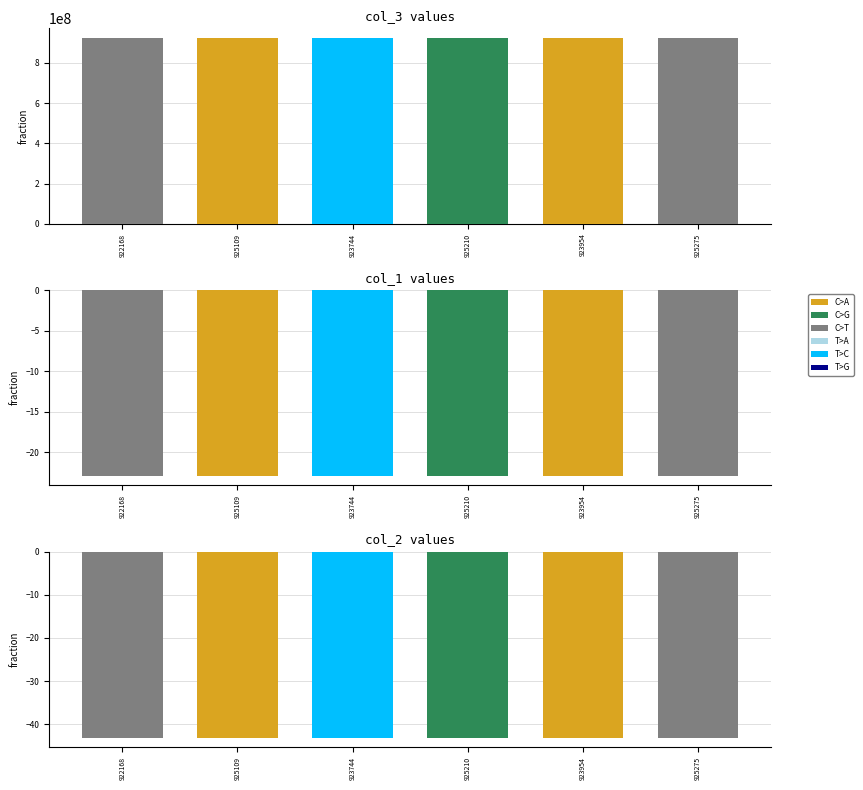

Is it true that col_3 equals 493351348.0 at 925210?

False